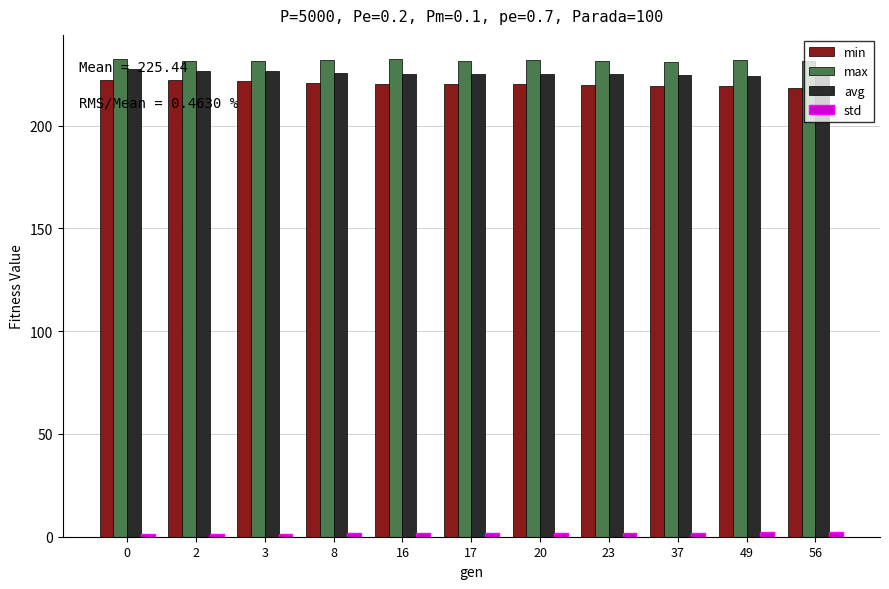

Is the value of min at 0 greater than the value of max at 56?

No